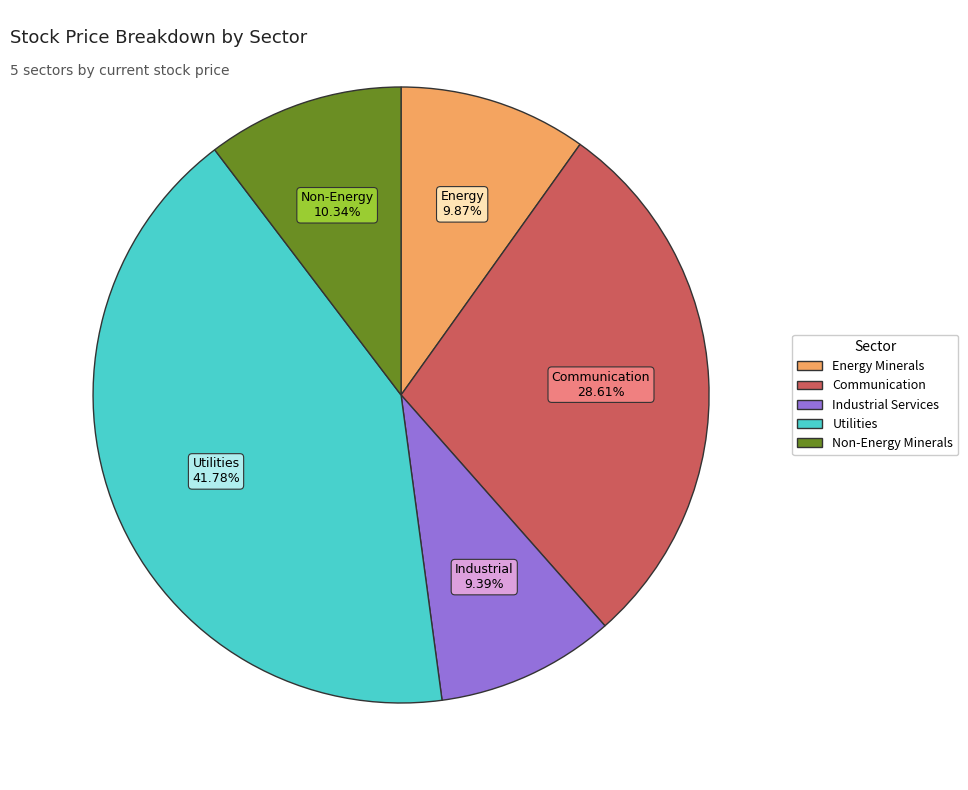

Does Industrial Services represent more than half of the total?

No